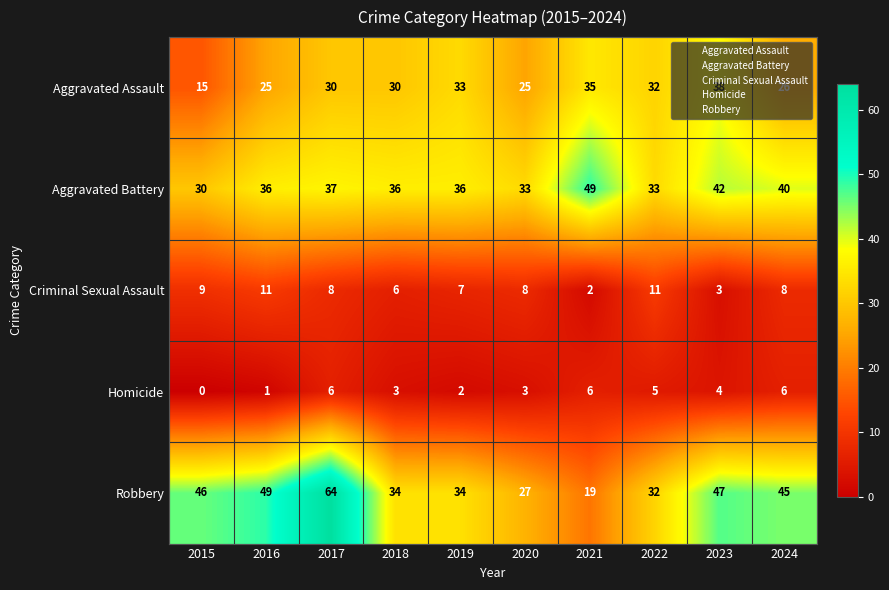

How many values in the Criminal Sexual Assault series are below 8?

4